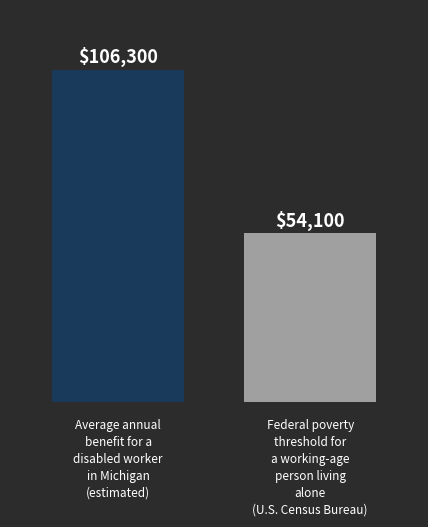

True or false: Federal poverty threshold for a working-age person living alone (U.S. Census Bureau) has a value of 15116 at 2021-09-30.

False